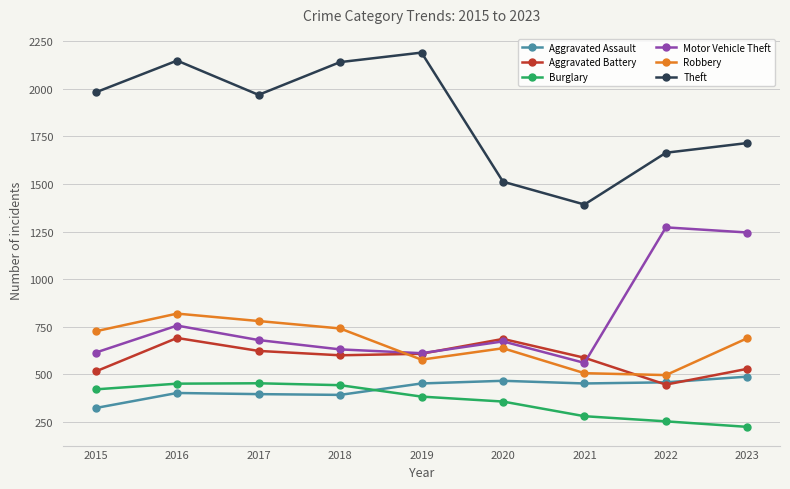

Rank the series by their maximum value, from lowest to highest.

Burglary, Aggravated Assault, Aggravated Battery, Robbery, Motor Vehicle Theft, Theft